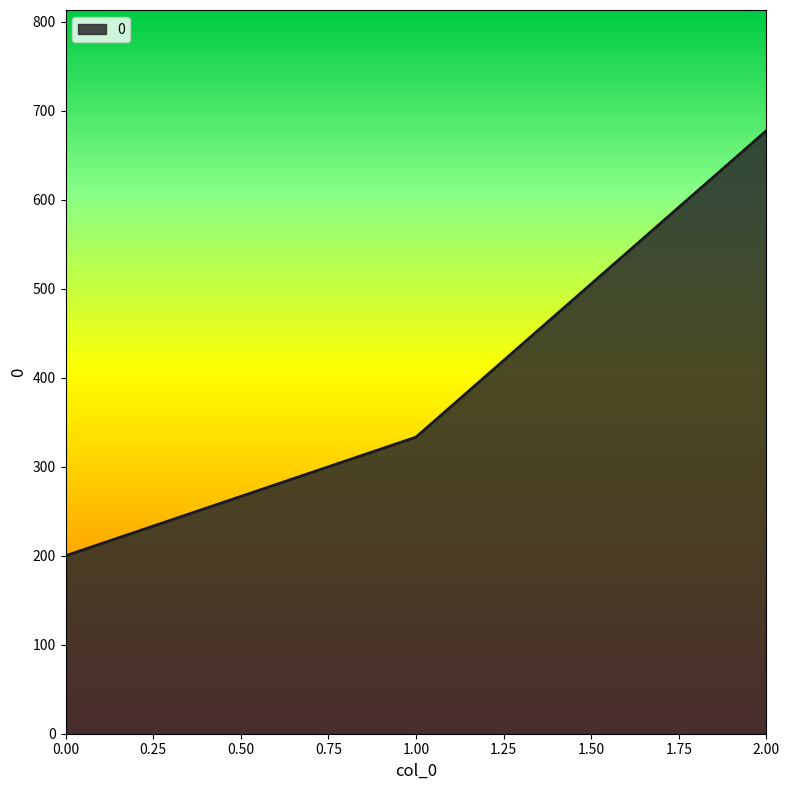

Which label corresponds to the largest value in the chart?

2.00